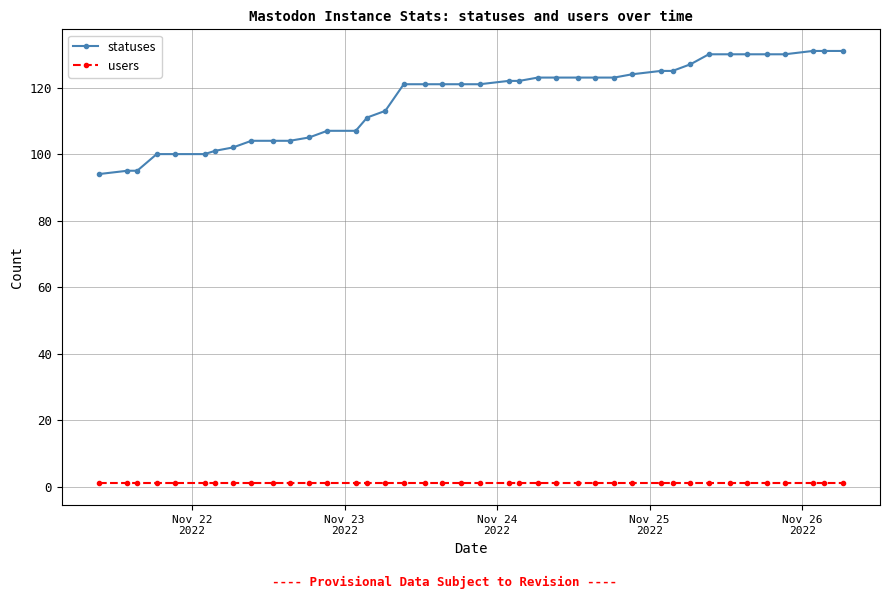

What is the value of the statuses point at the 35th from the left?

130